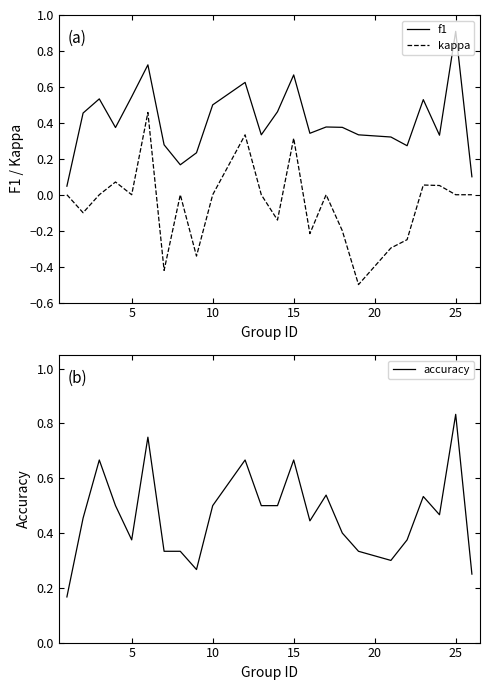

Is it true that f1 equals 0.4 at 25?

False